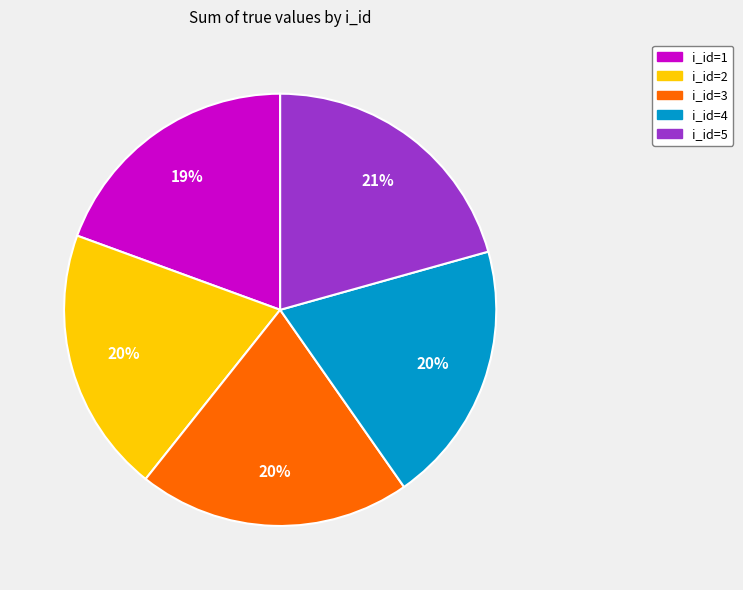

Between i_id=1 and i_id=5, which is larger?

i_id=5